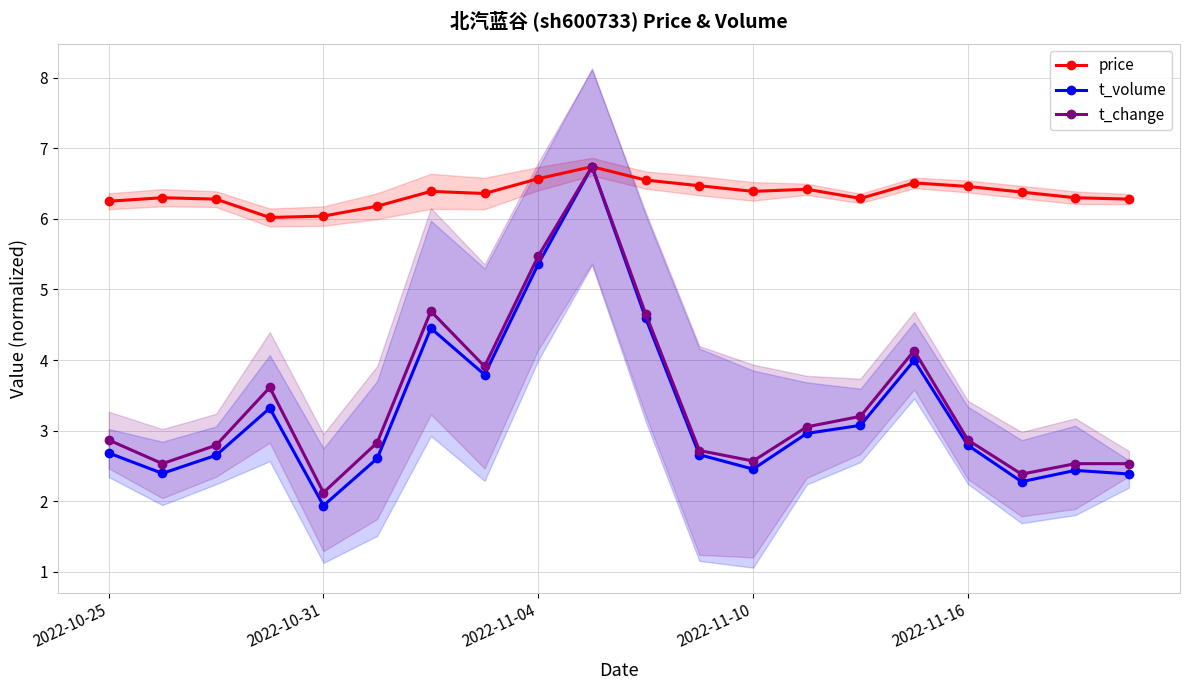

True or false: t_change and price cross at least once.

False